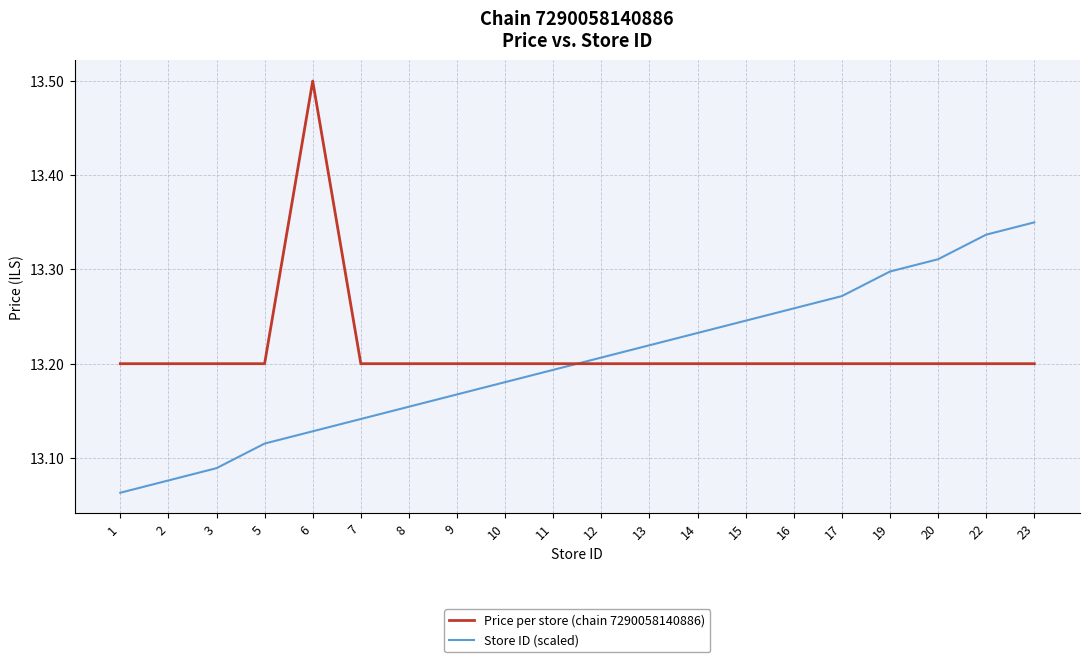

Which category has the highest value in the Price per store (chain 7290058140886) series?

6